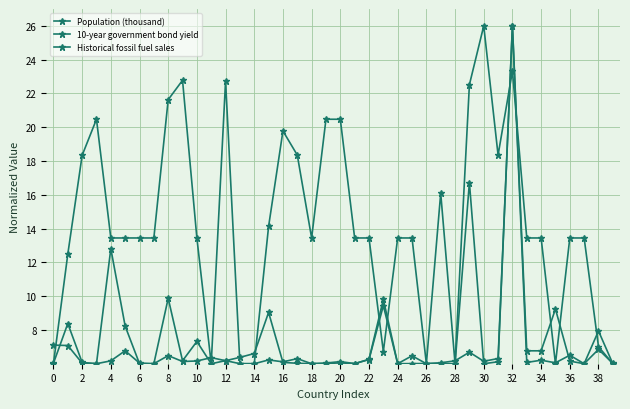

How many interior local peaks does the 10-year government bond yield series have?

7